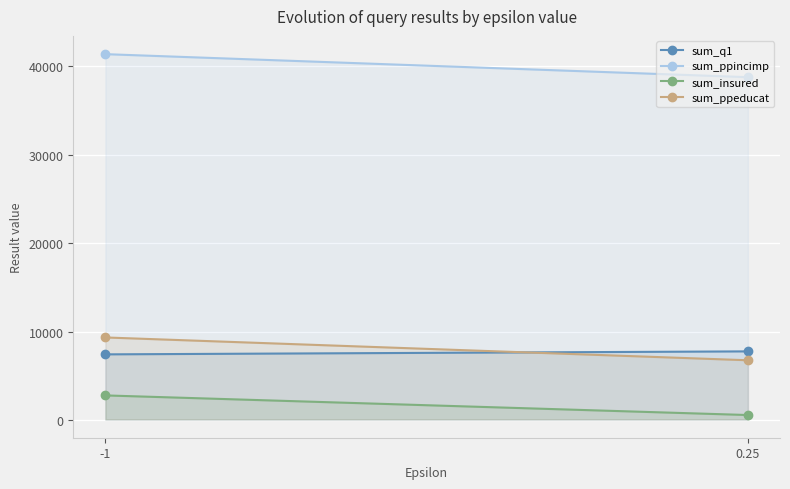

Reading left to right, what are all the values shown in this chart?

sum_q1: -1=7456	0.25=7793
sum_ppincimp: -1=41389	0.25=38786
sum_insured: -1=2816	0.25=598
sum_ppeducat: -1=9367	0.25=6789